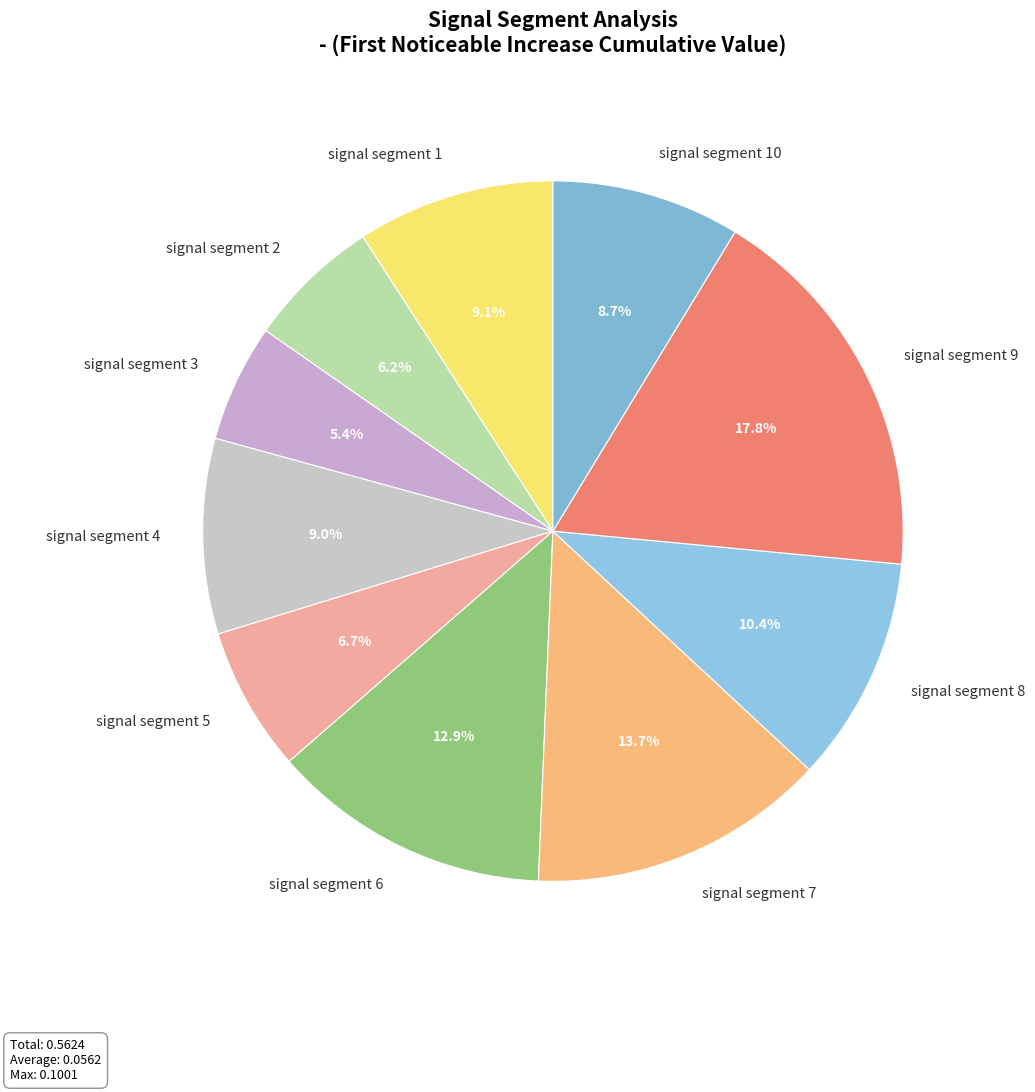

Count the number of slices in the pie.

10